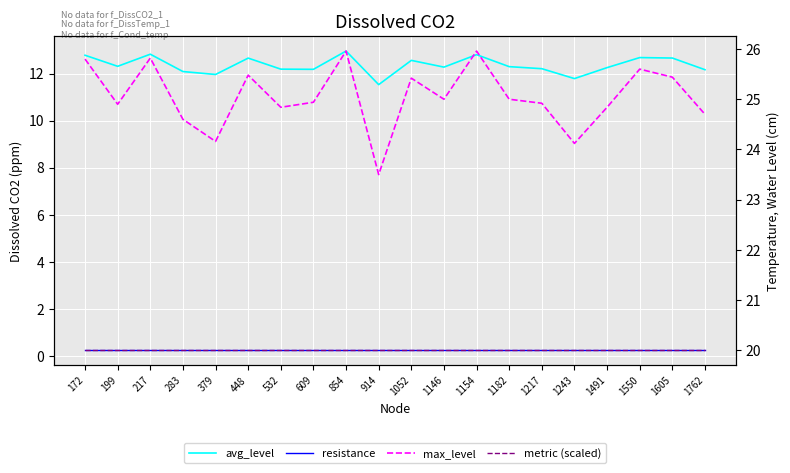

True or false: avg_level has more than 1 points higher than both neighbors.

True